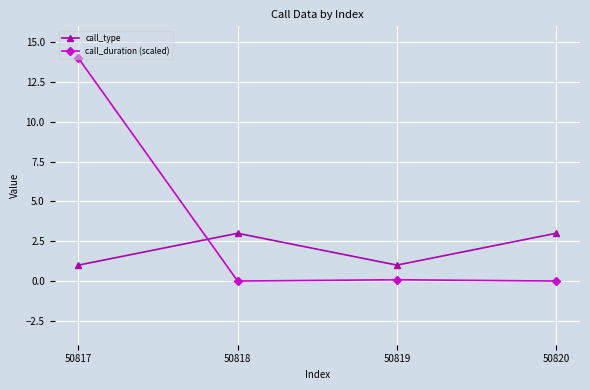

How many data points in call_type are less than 3?

2